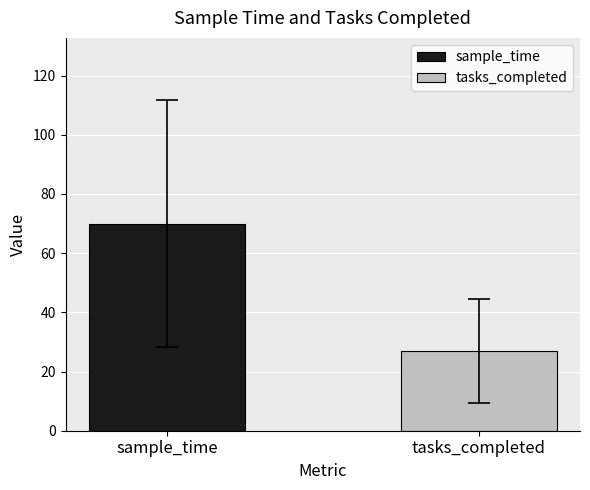

What is the maximum value shown in the chart?

70